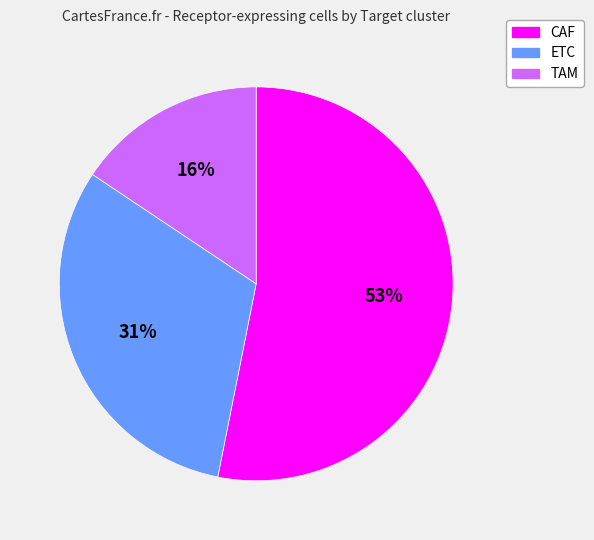

Which category has the biggest portion of the pie?

CAF